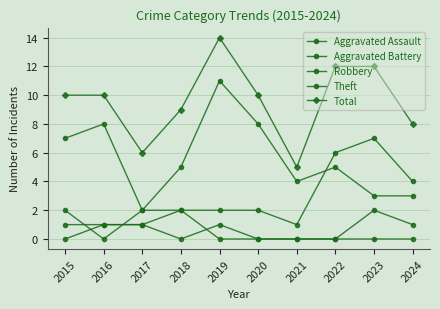

Is the value of Total at 2017 greater than the value of Aggravated Assault at 2020?

Yes